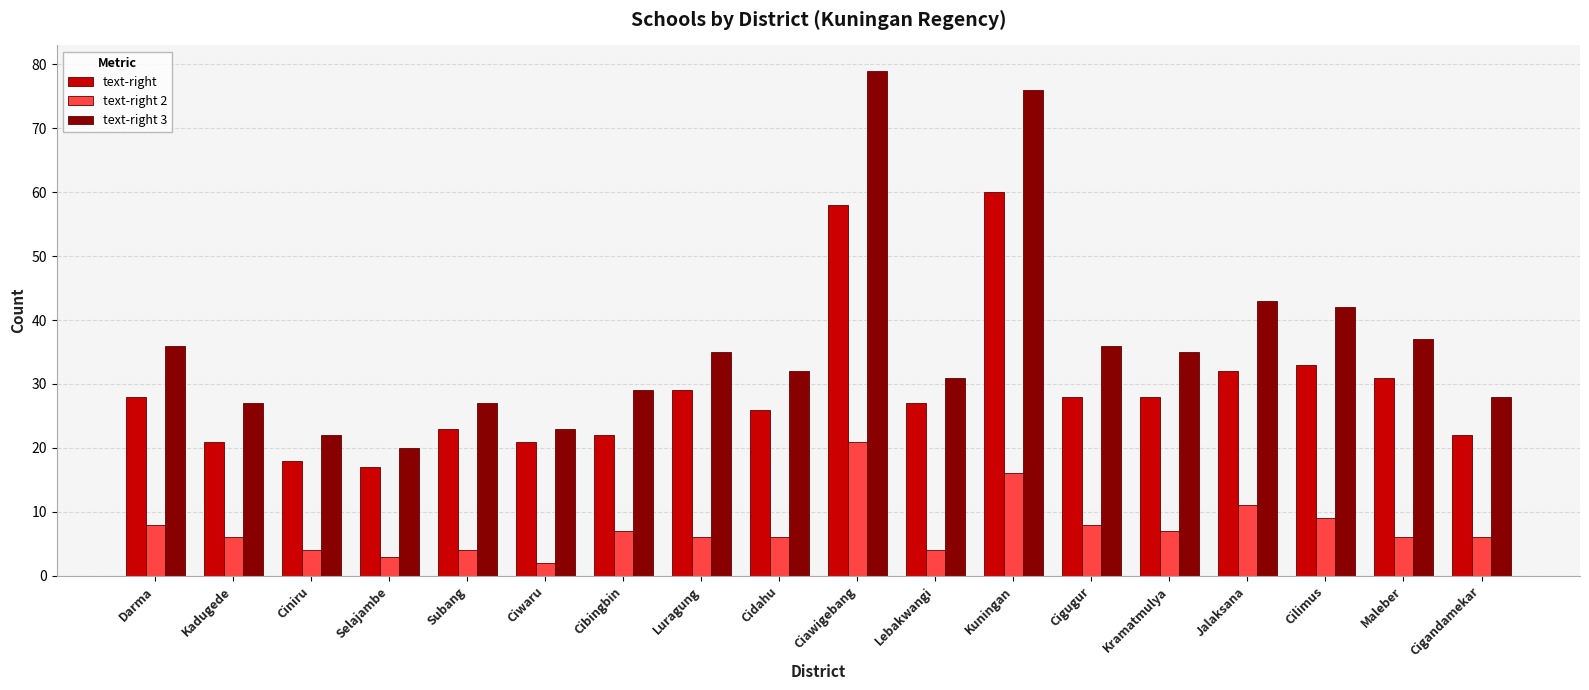

At which category does the chart reach its minimum across all series?

Ciwaru